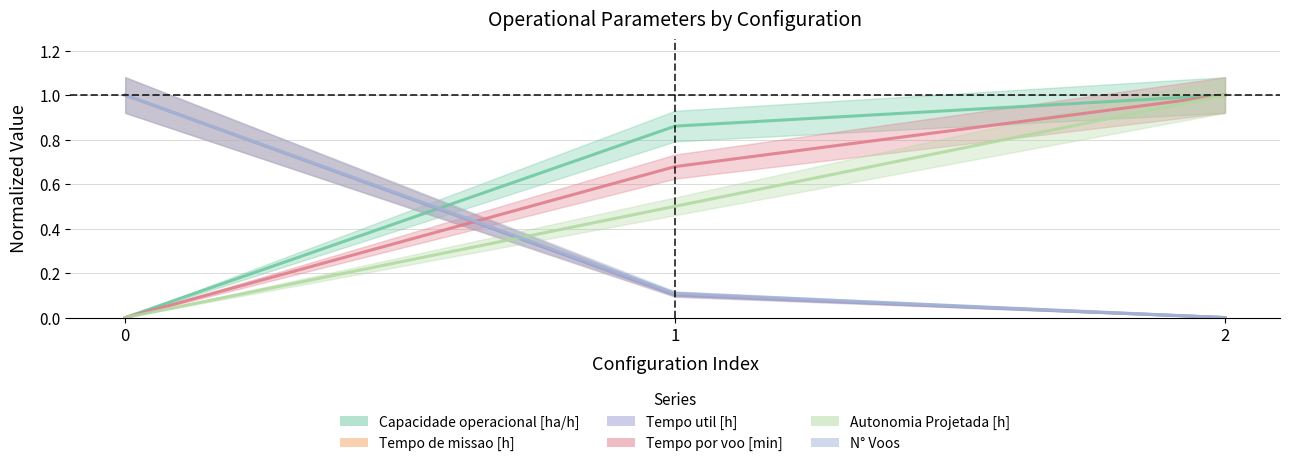

What is the sum of all Tempo util [h] values?

1.1